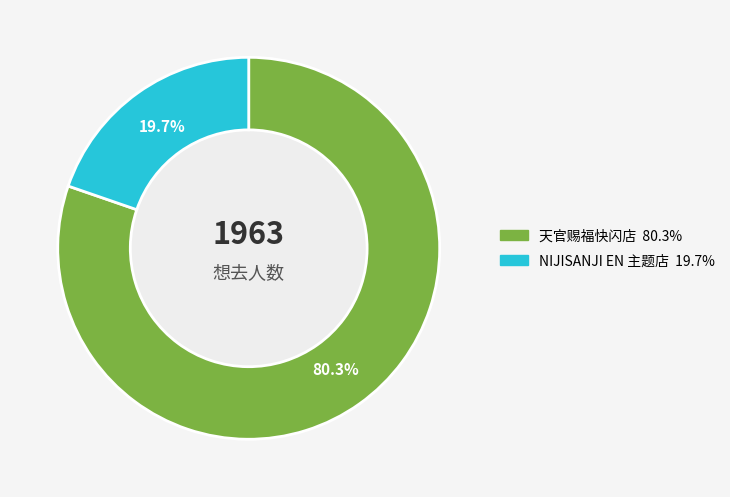

Is there a majority slice in this chart?

Yes